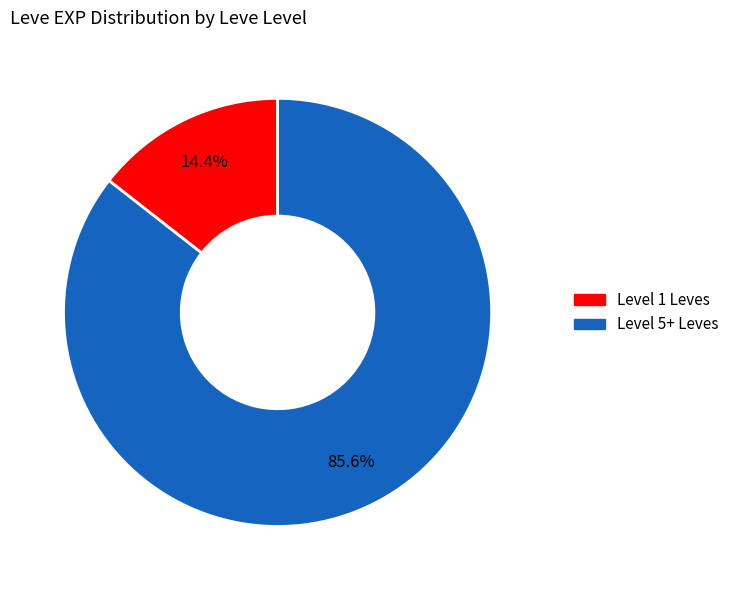

Is there a majority slice in this chart?

Yes